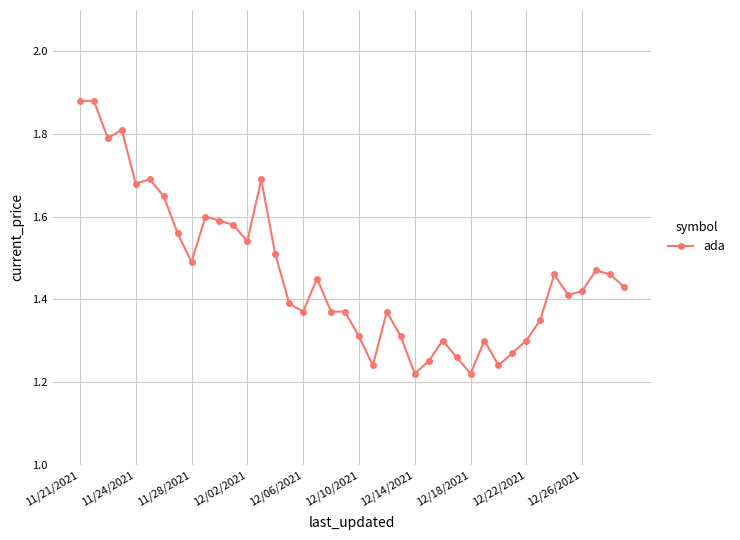

Count the values in the range 1 to 2.

40